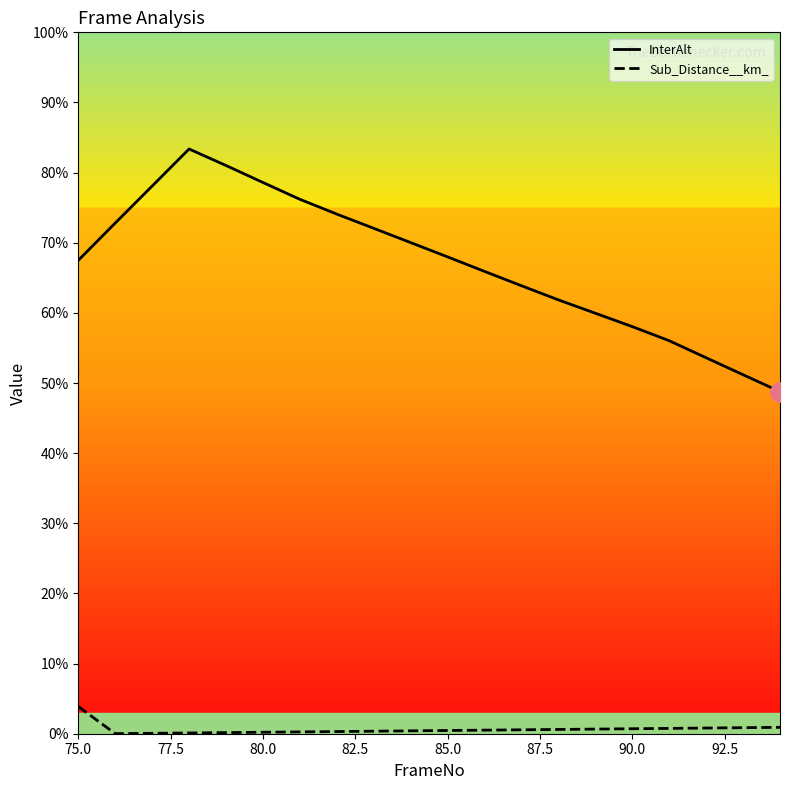

What is the sum of all Sub_Distance__km_ values?

1.3